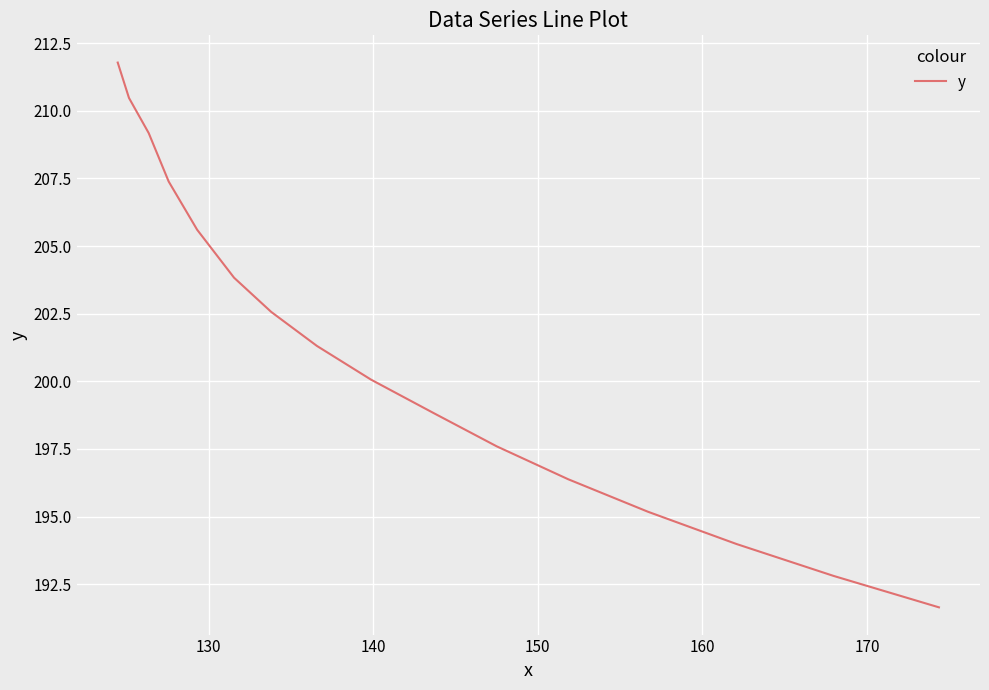

What is the minimum value shown in the chart?

191.6